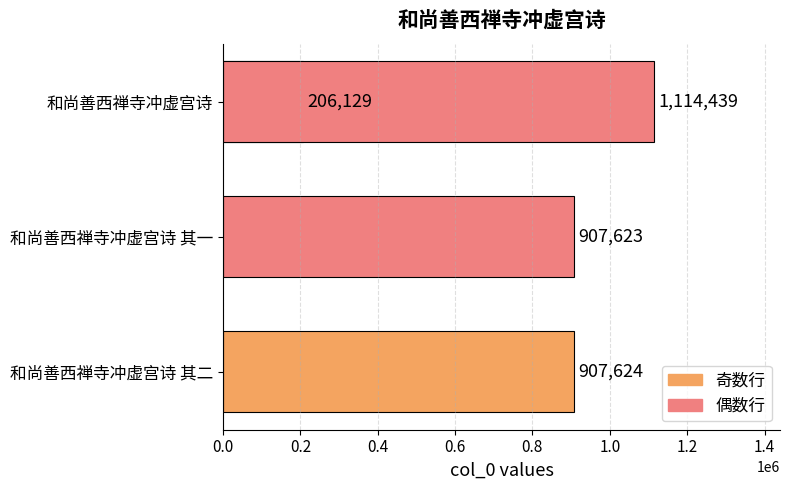

What is the smallest value displayed?

206129